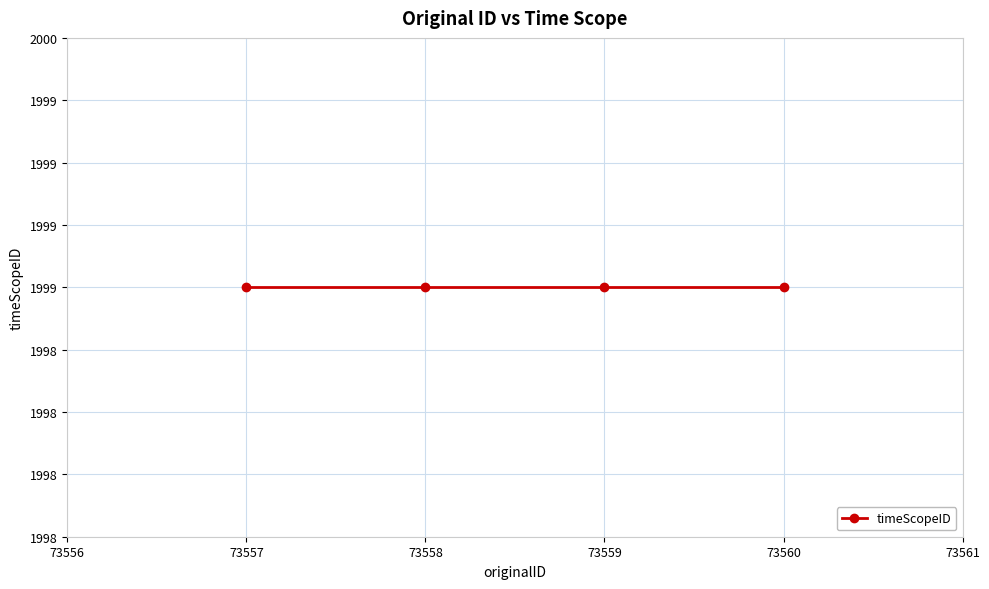

What is the ratio of the value at 73557 to the value at 73559?

1.0